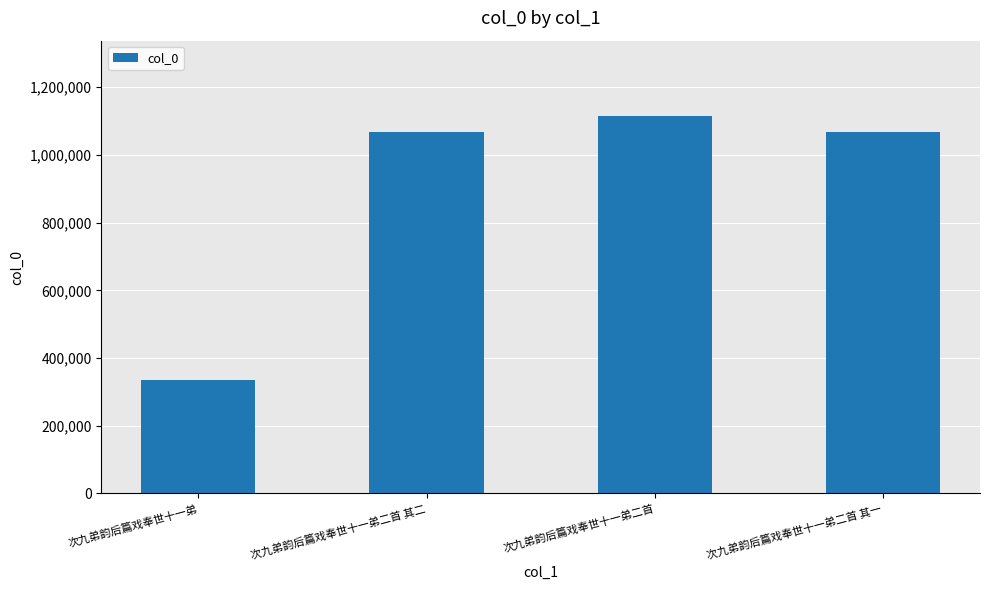

How many data points are less than 1068075?

2